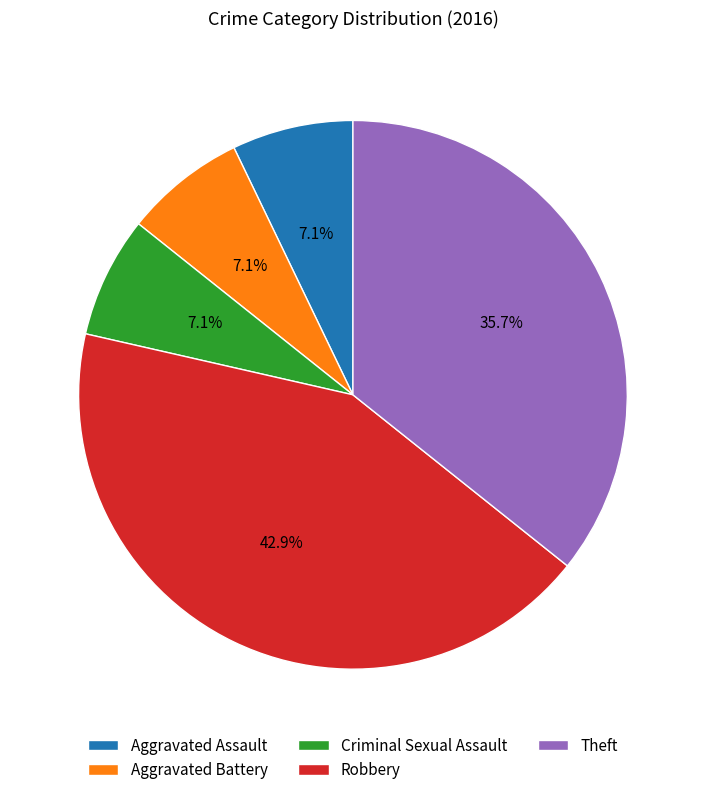

The Criminal Sexual Assault slice represents 7% of the pie. True or false?

True